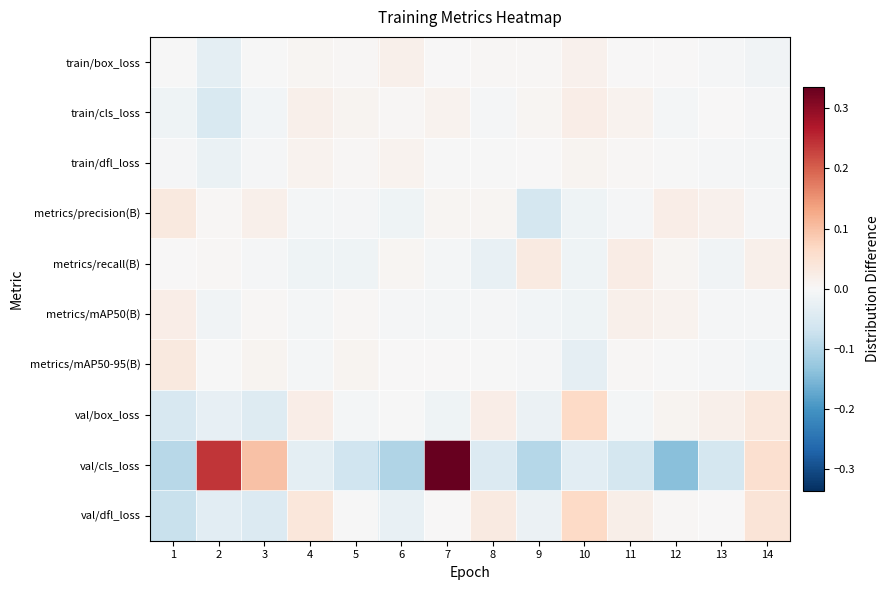

Rank the series at 1 from highest to lowest value.

metrics/precision(B), metrics/mAP50-95(B), metrics/mAP50(B), metrics/recall(B), train/box_loss, train/dfl_loss, train/cls_loss, val/box_loss, val/dfl_loss, val/cls_loss